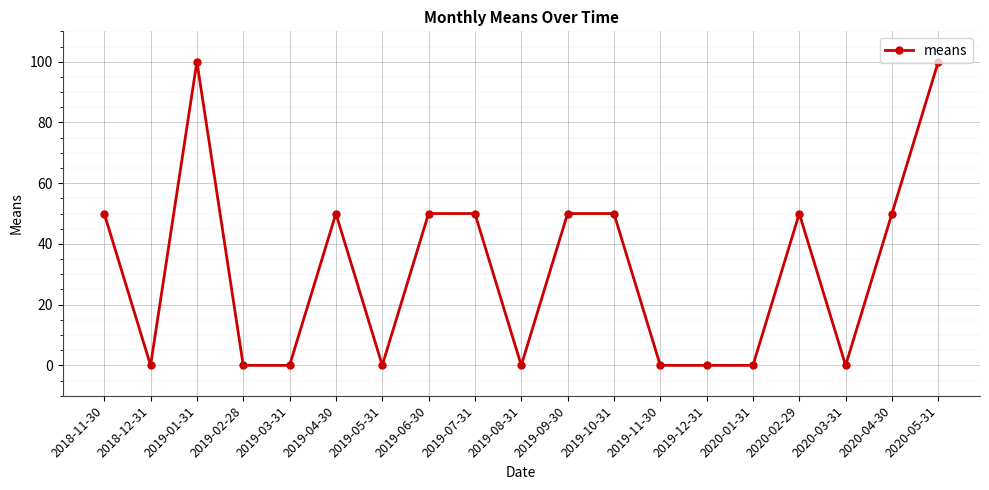

What is the greatest value displayed?

100